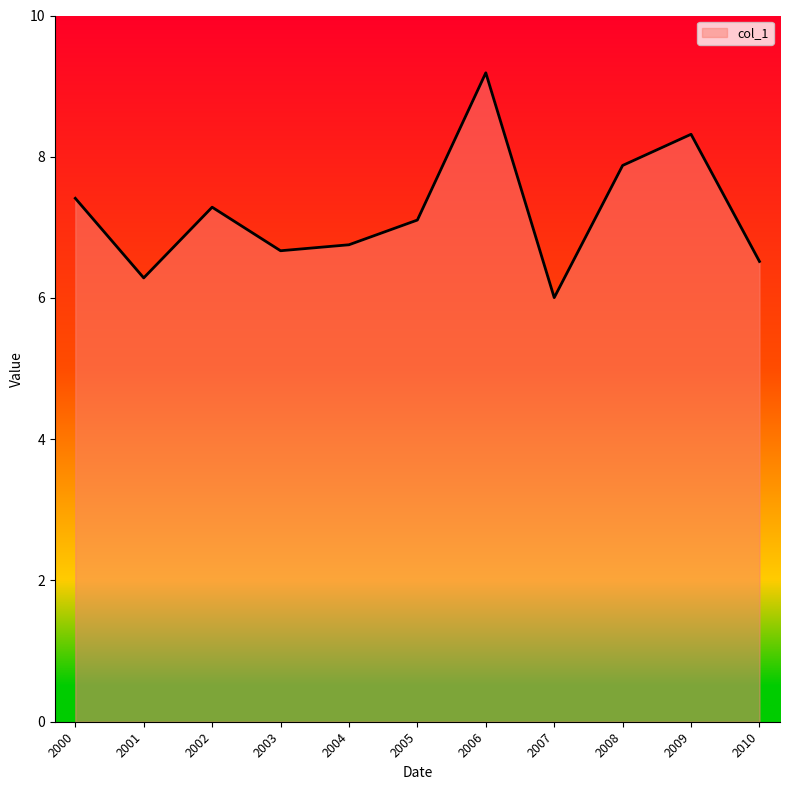

What is the difference between the values at 2008 and 2010?

1.4